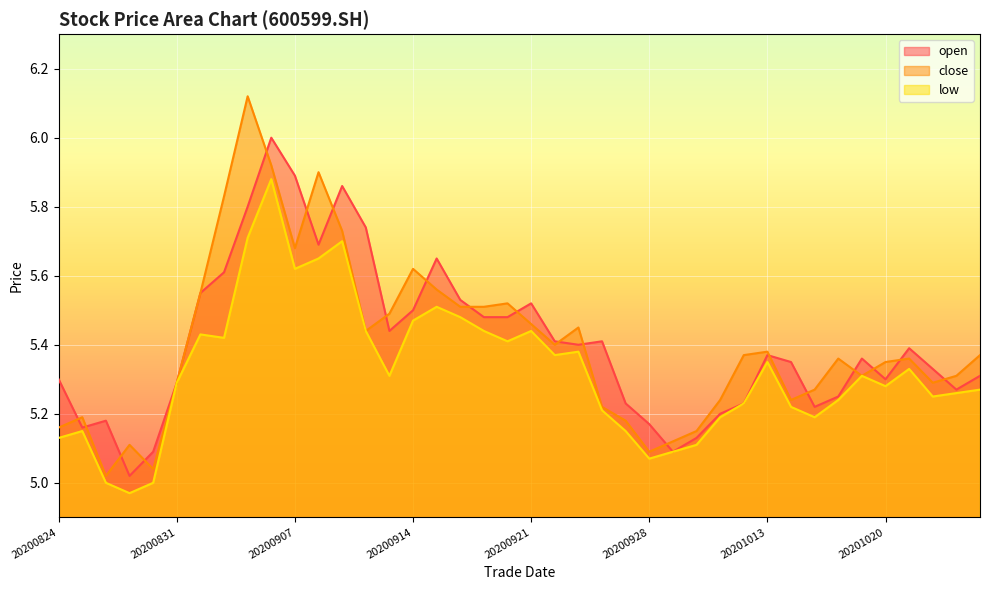

Is it true that close equals 2.7 at 20200922?

False